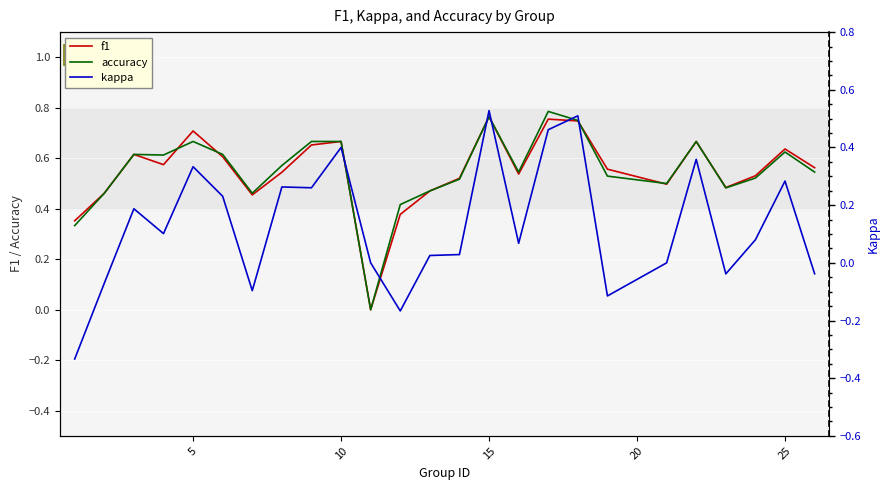

True or false: f1 has a value of 1.0 at 5.

False